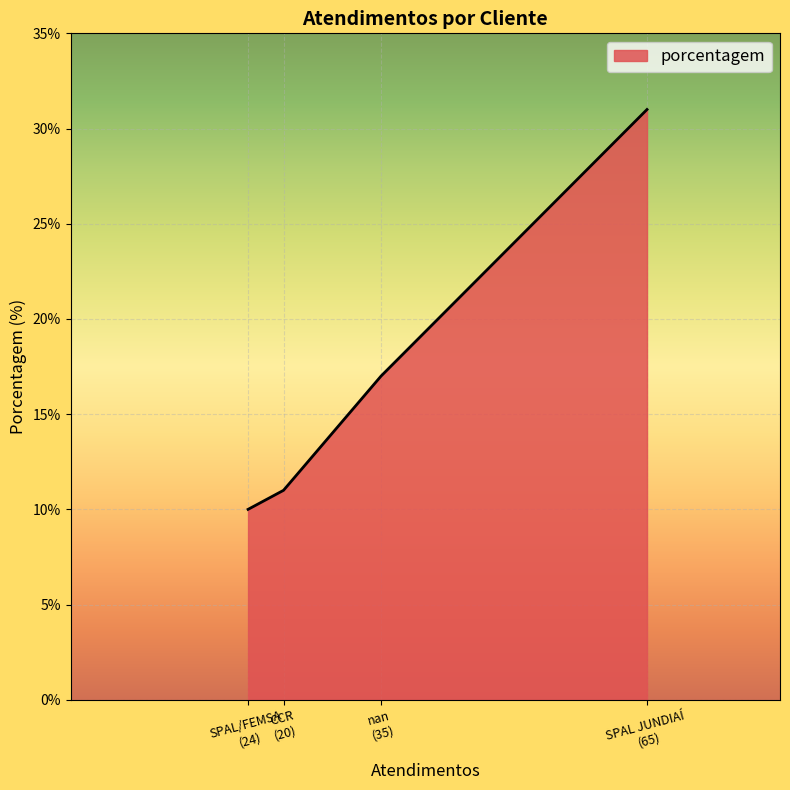

True or false: the data has more than 0 interior local peaks.

False